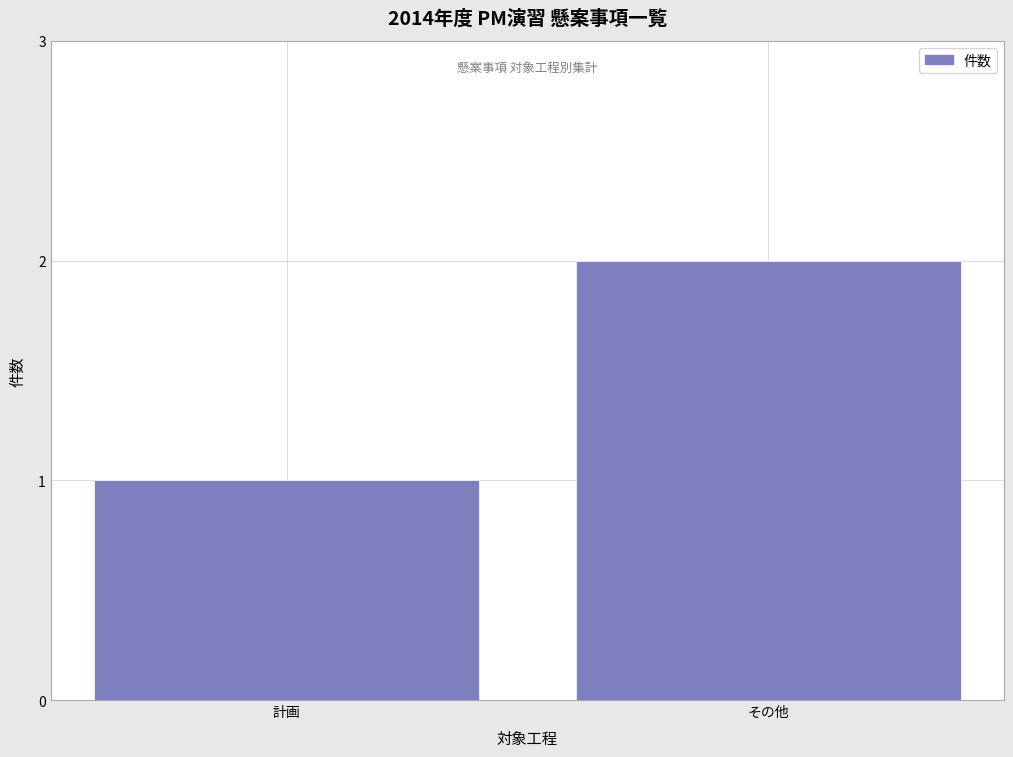

Reading right to left, extract all data points from this chart.

2	1